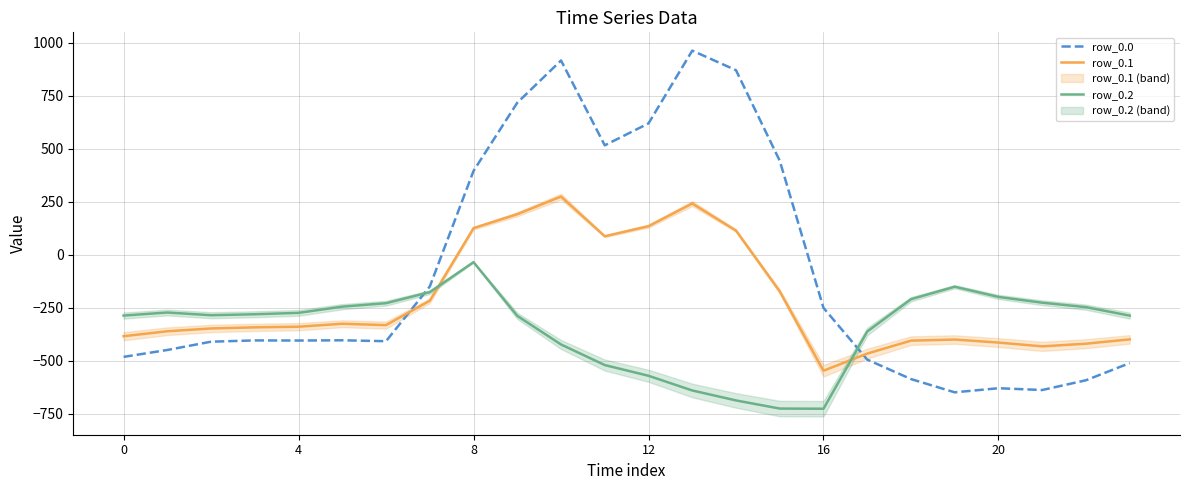

What is the lowest value of the row_0.1 series?

-547.3